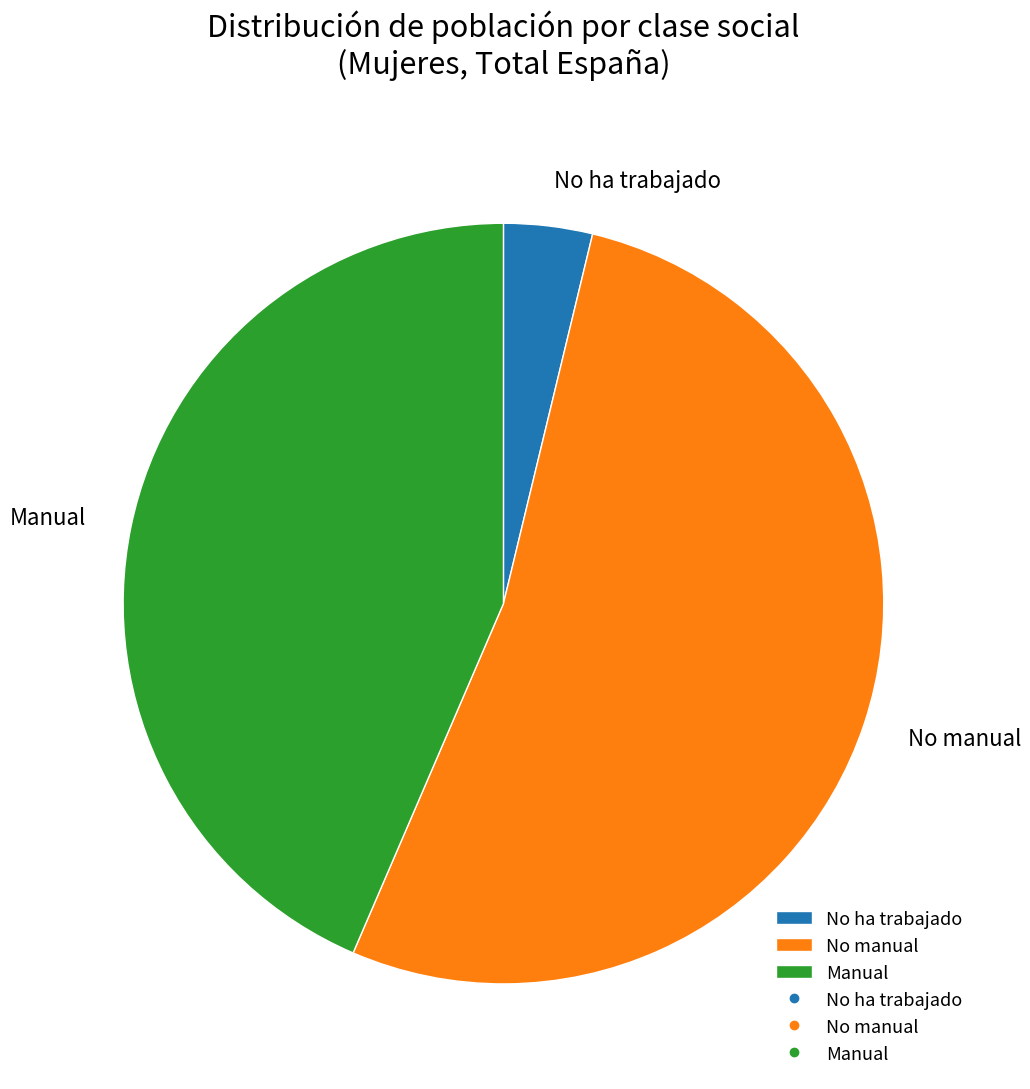

What is the smallest slice in the pie chart?

No ha trabajado